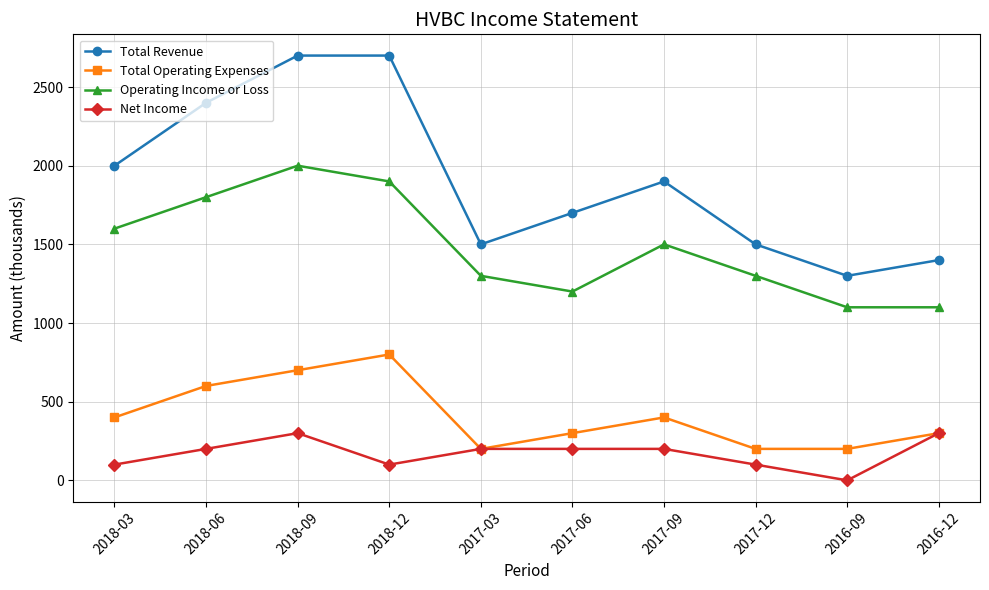

At which category does Operating Income or Loss reach its first local valley?

2017-06